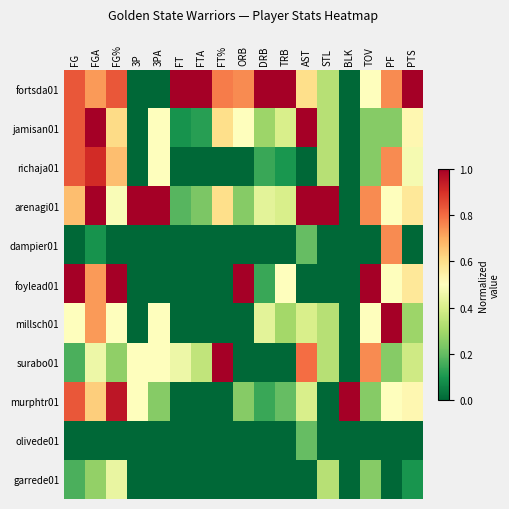

Rank the series at 3P from highest to lowest value.

arenagi01, surabo01, murphtr01, fortsda01, jamisan01, richaja01, dampier01, foylead01, millsch01, olivede01, garrede01